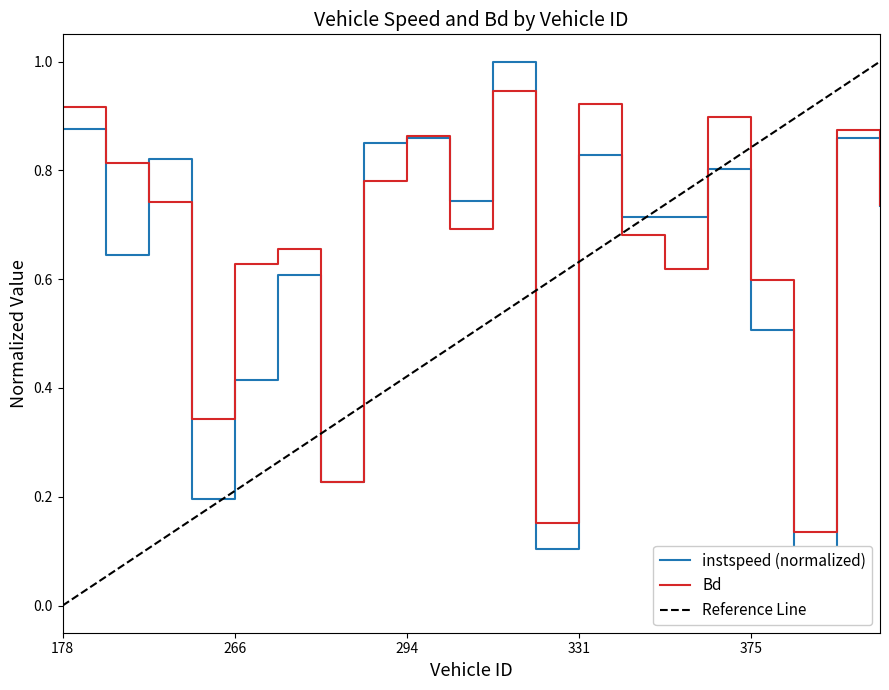

Reading left to right, list all the values displayed in this chart.

instspeed: 0.9	0.6	0.8	0.2	0.4	0.6	0.2	0.8	0.9	0.7	1.0	0.1	0.8	0.7	0.7	0.8	0.5	0.0	0.9	0.7
Bd: 0.9	0.8	0.7	0.3	0.6	0.7	0.2	0.8	0.9	0.7	0.9	0.2	0.9	0.7	0.6	0.9	0.6	0.1	0.9	0.7